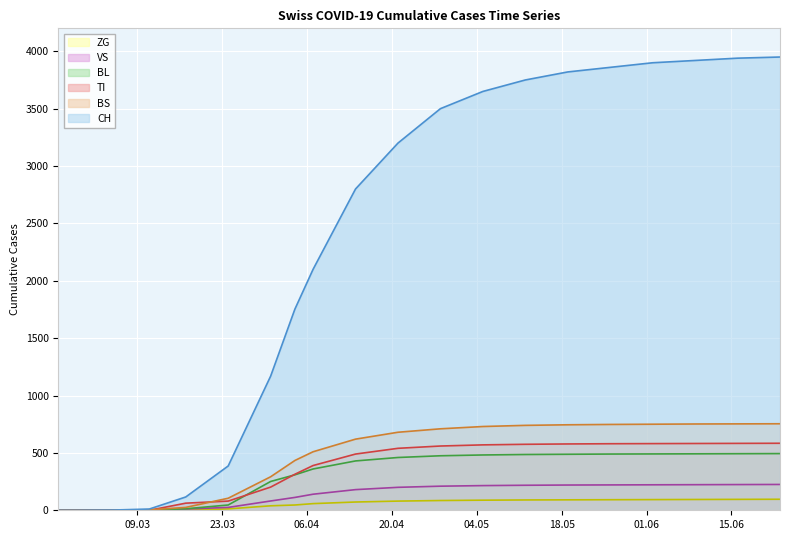

Which series has the widest spread of values?

CH